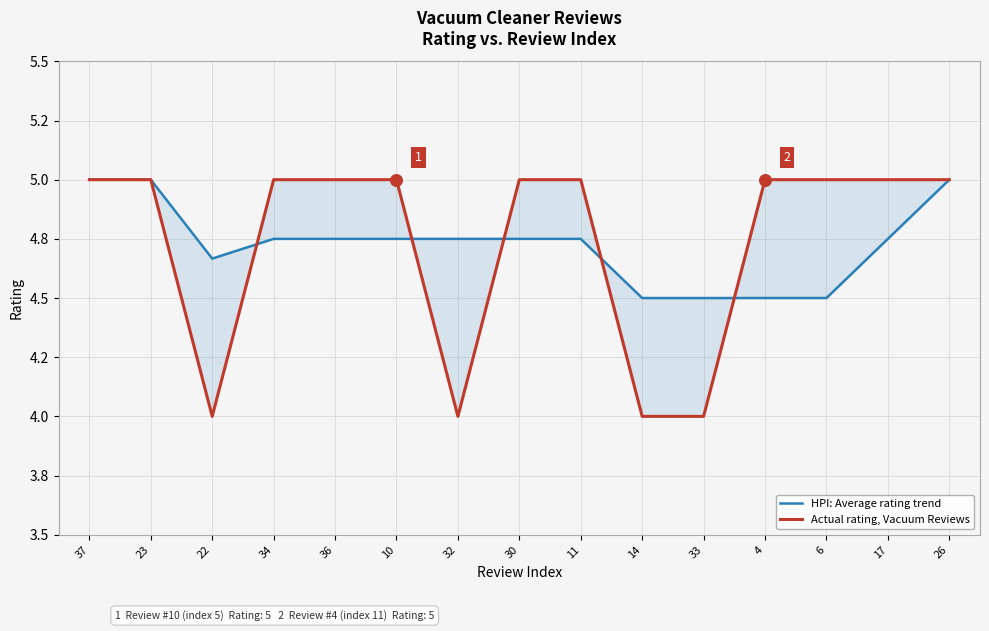

At which category is the sum across all series the highest?

37